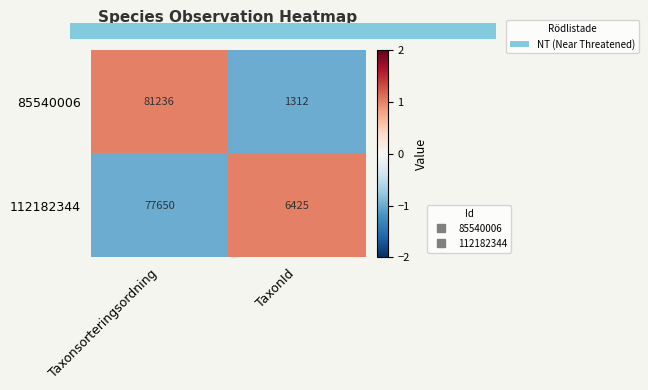

Reading left to right, transcribe all the data shown in this chart.

85540006: Taxonsorteringsordning=81236	TaxonId=1312
112182344: Taxonsorteringsordning=77650	TaxonId=6425